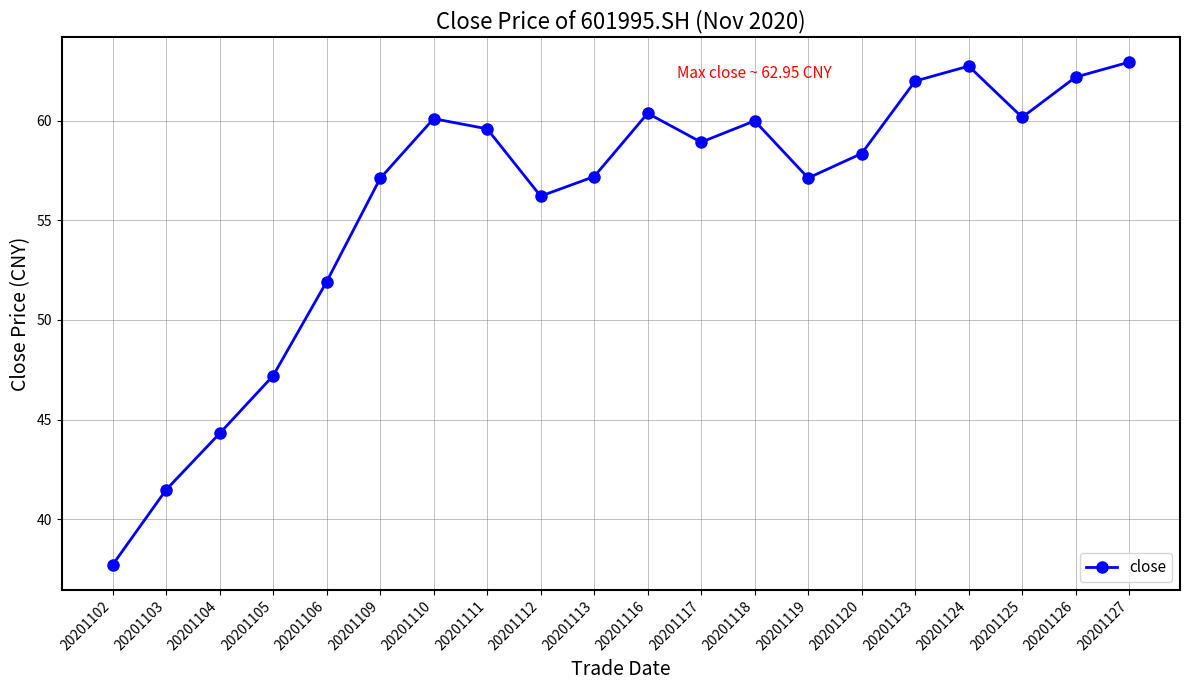

What is the greatest value displayed?

63.0